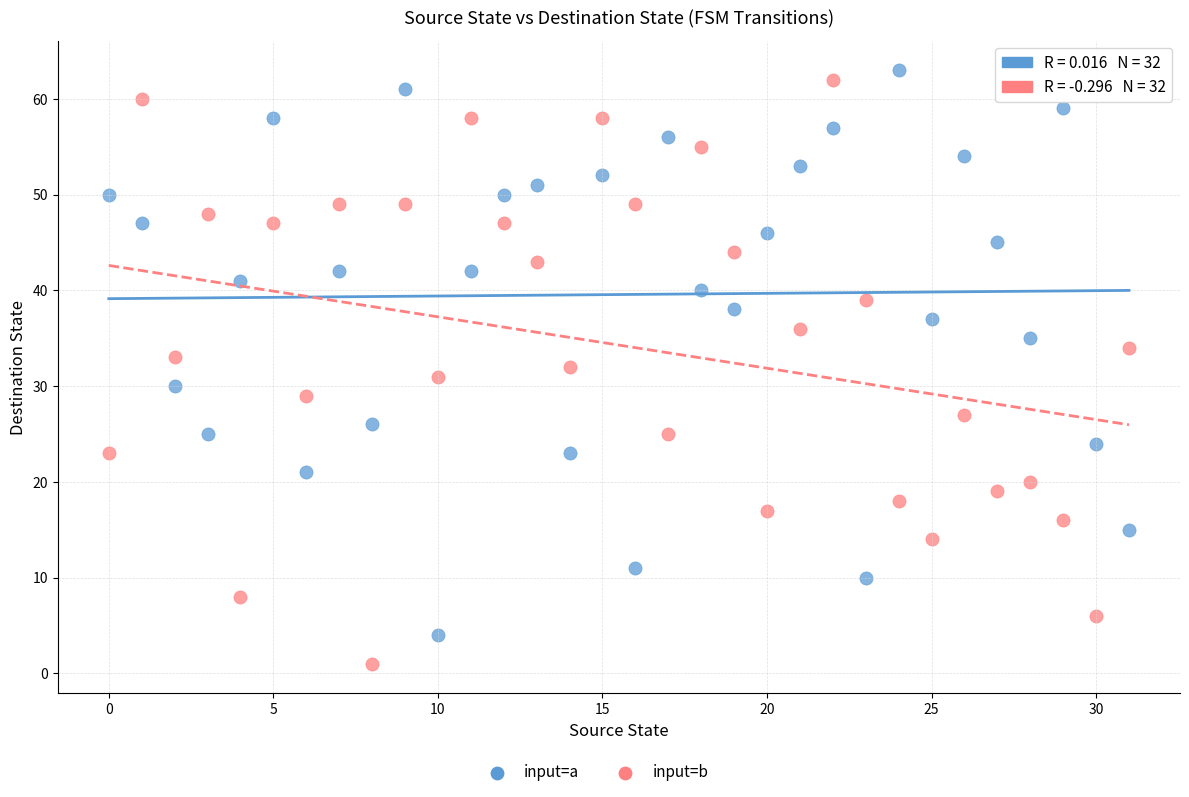

Which series contains the highest Y value?

input=a